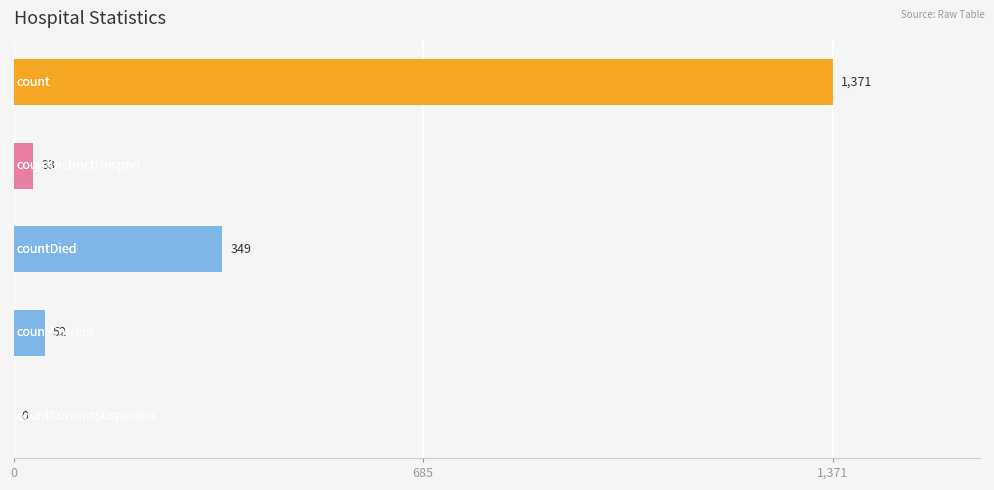

What is the sum of all values?

1805